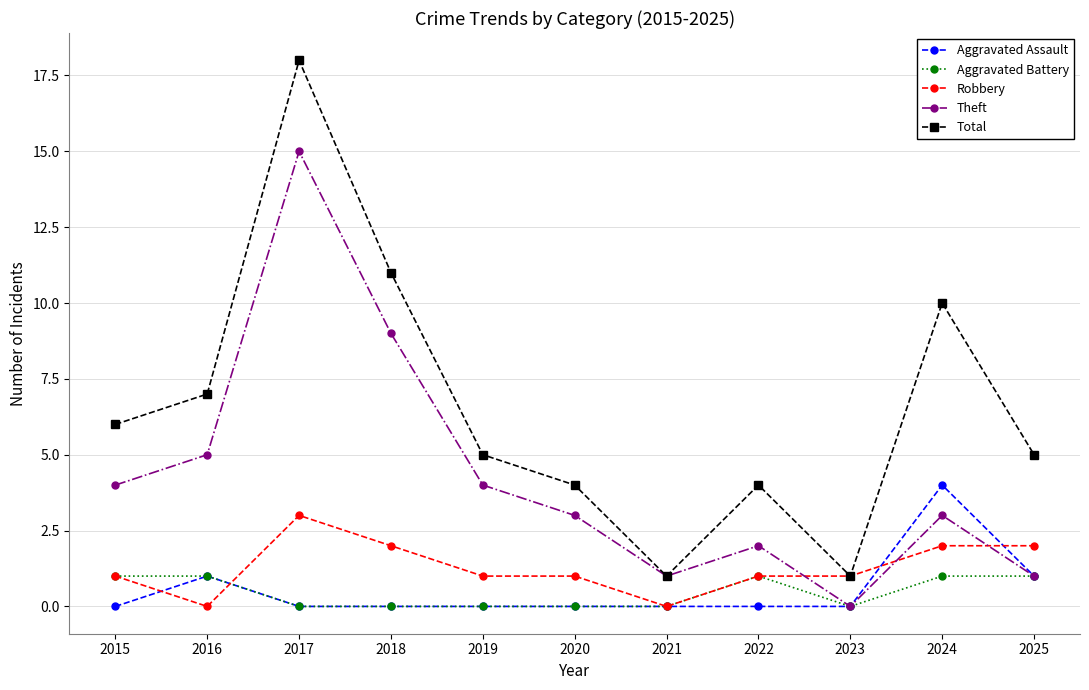

True or false: Total has a value of 4 at 2020.

True